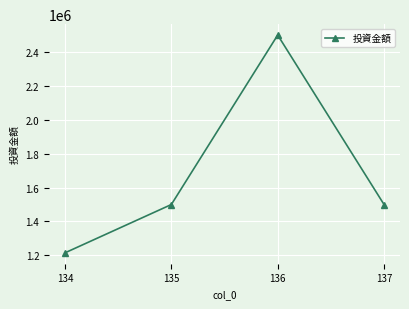

How many data points are less than 1500000?

1